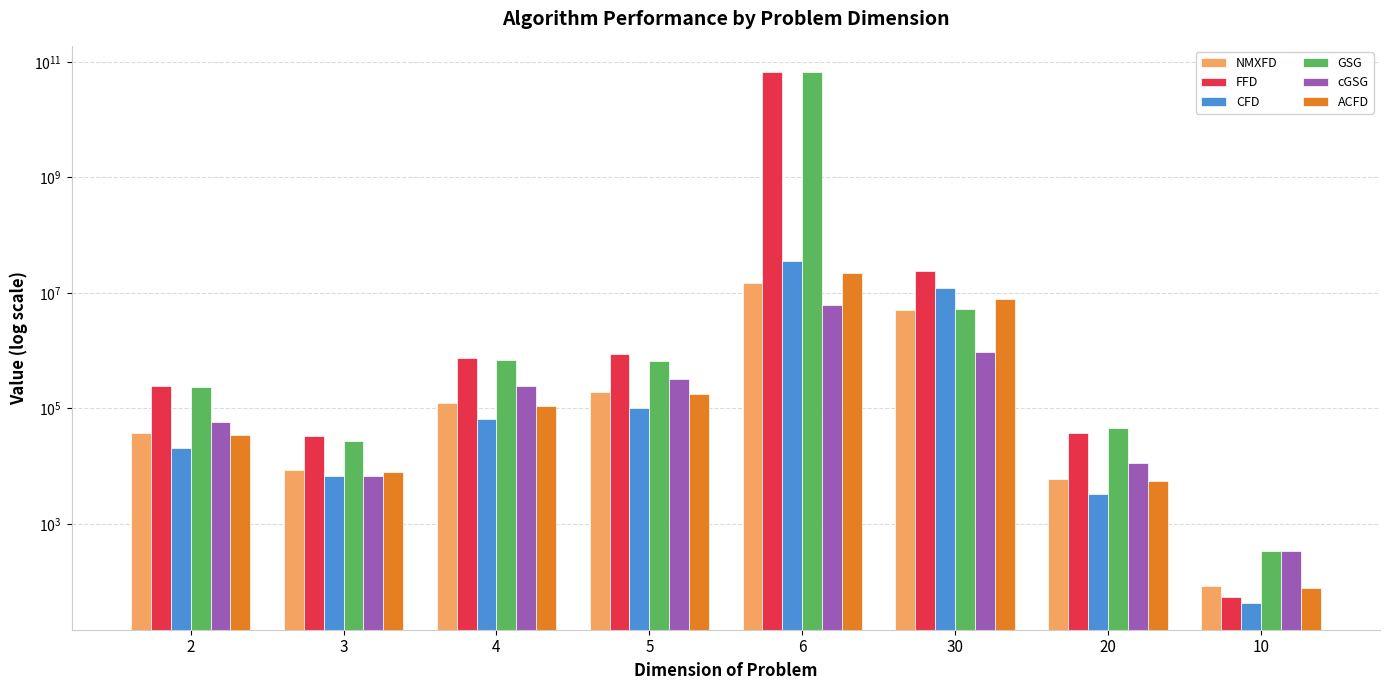

What is the difference between the maximum and minimum values in the GSG series?

65271943153.4